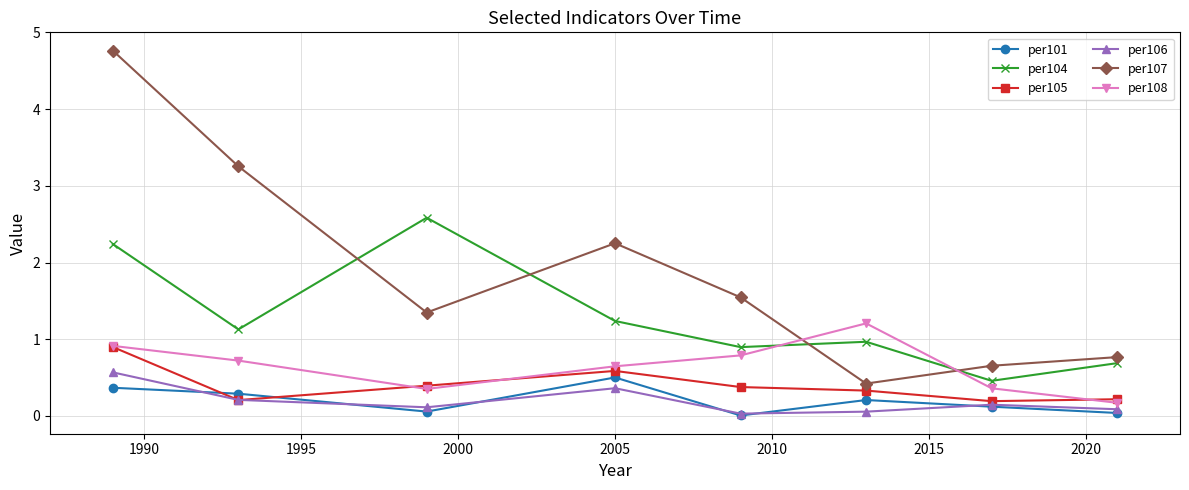

How many interior local peaks does the per108 series have?

1